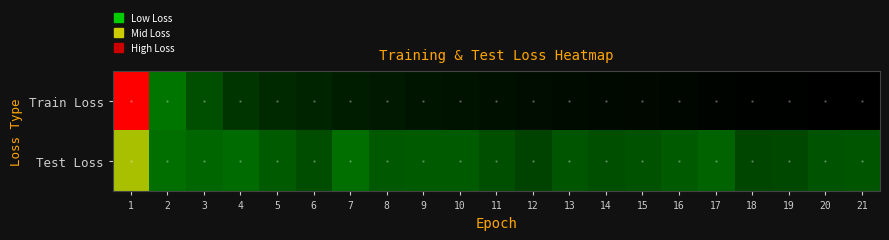

Which category has the highest value across all series?

1